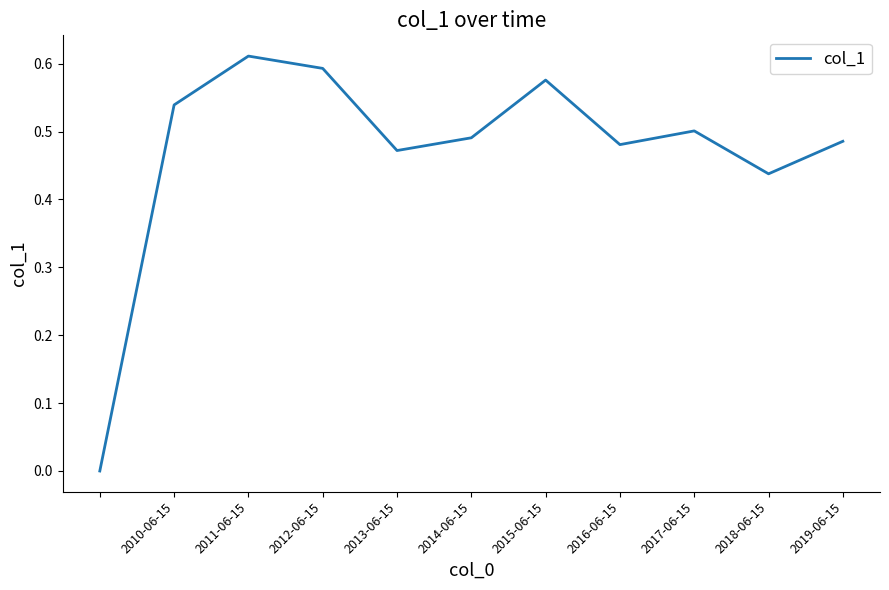

Which category has the highest value across all series?

2011-06-15